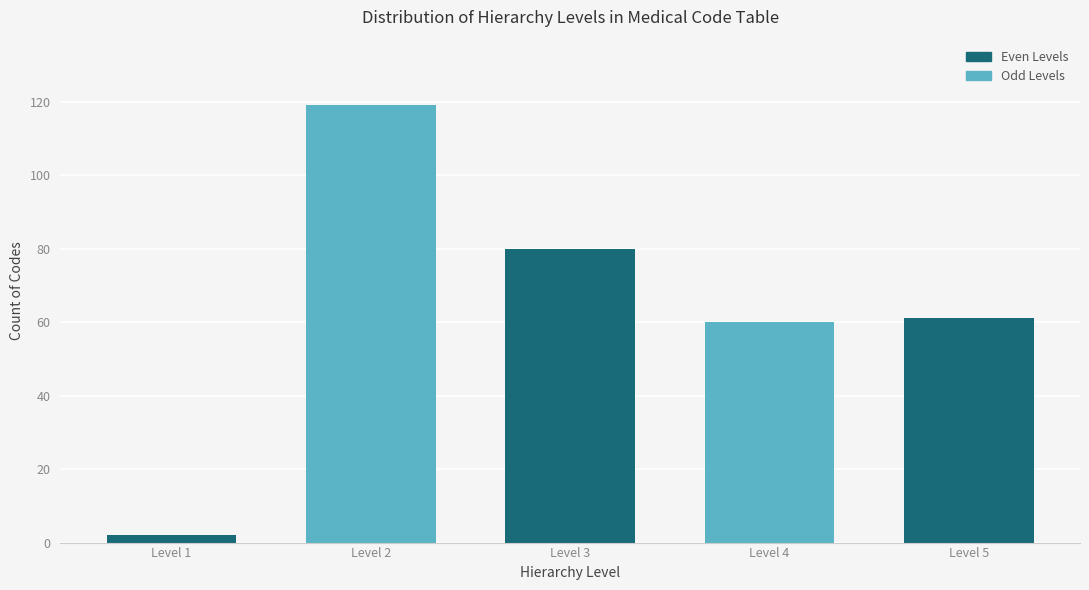

Reading left to right, extract all data points from this chart.

Level 1=2	Level 2=119	Level 3=80	Level 4=60	Level 5=61